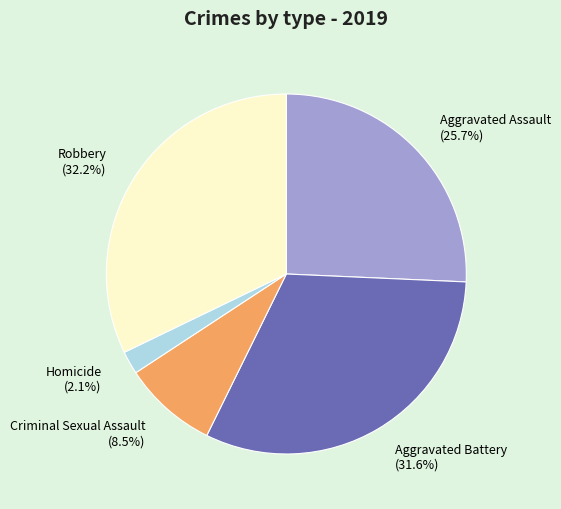

To the nearest percent, what percentage of the pie is Aggravated Assault?

26%